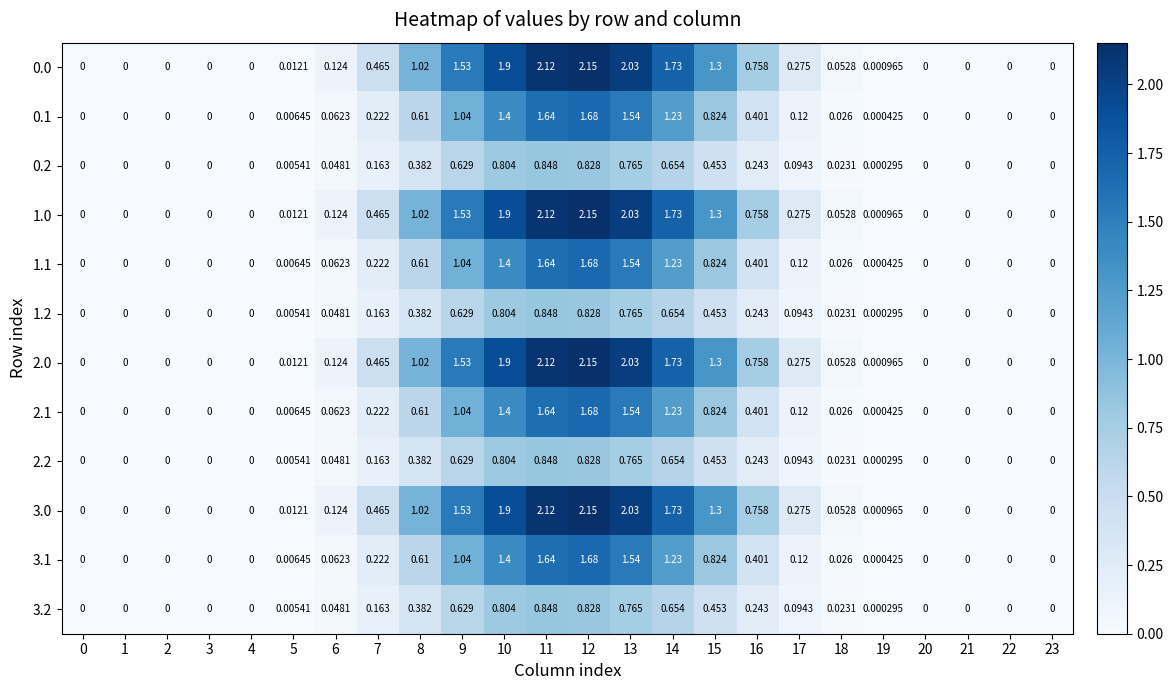

Is the value of 1.0 at 8 greater than the value of 3.1 at 6?

Yes